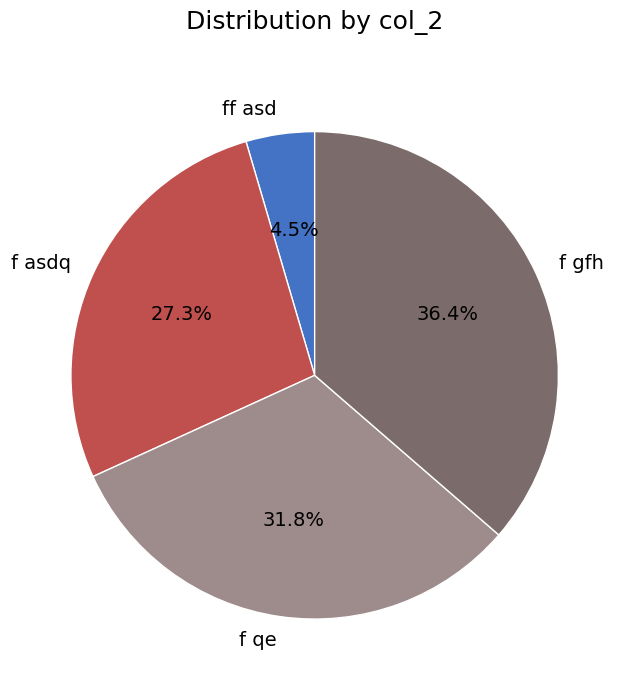

How many segments does this pie chart have?

4